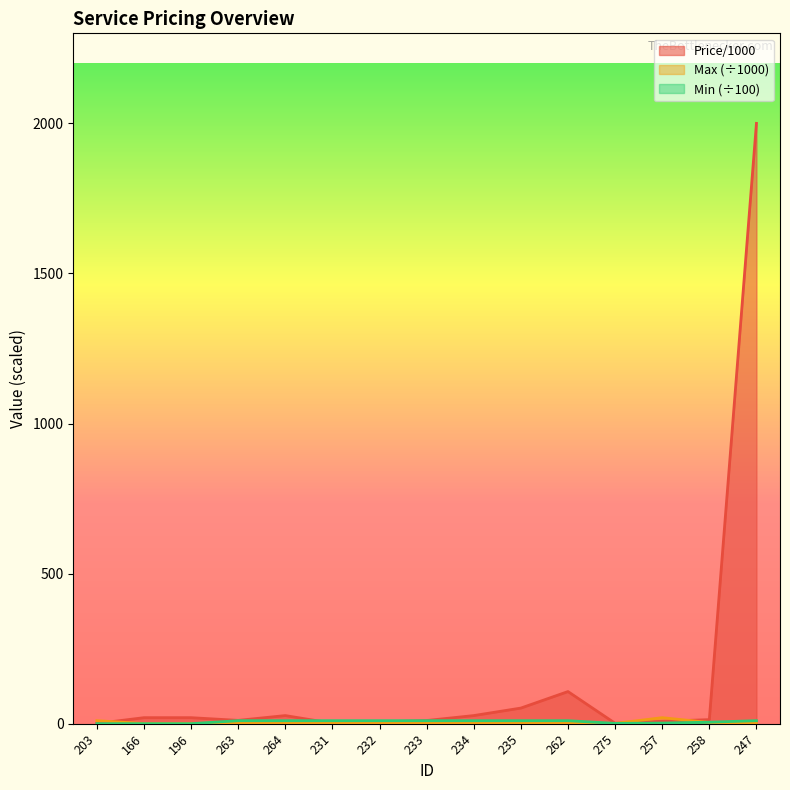

Where is Min nearest to the value 5?

258